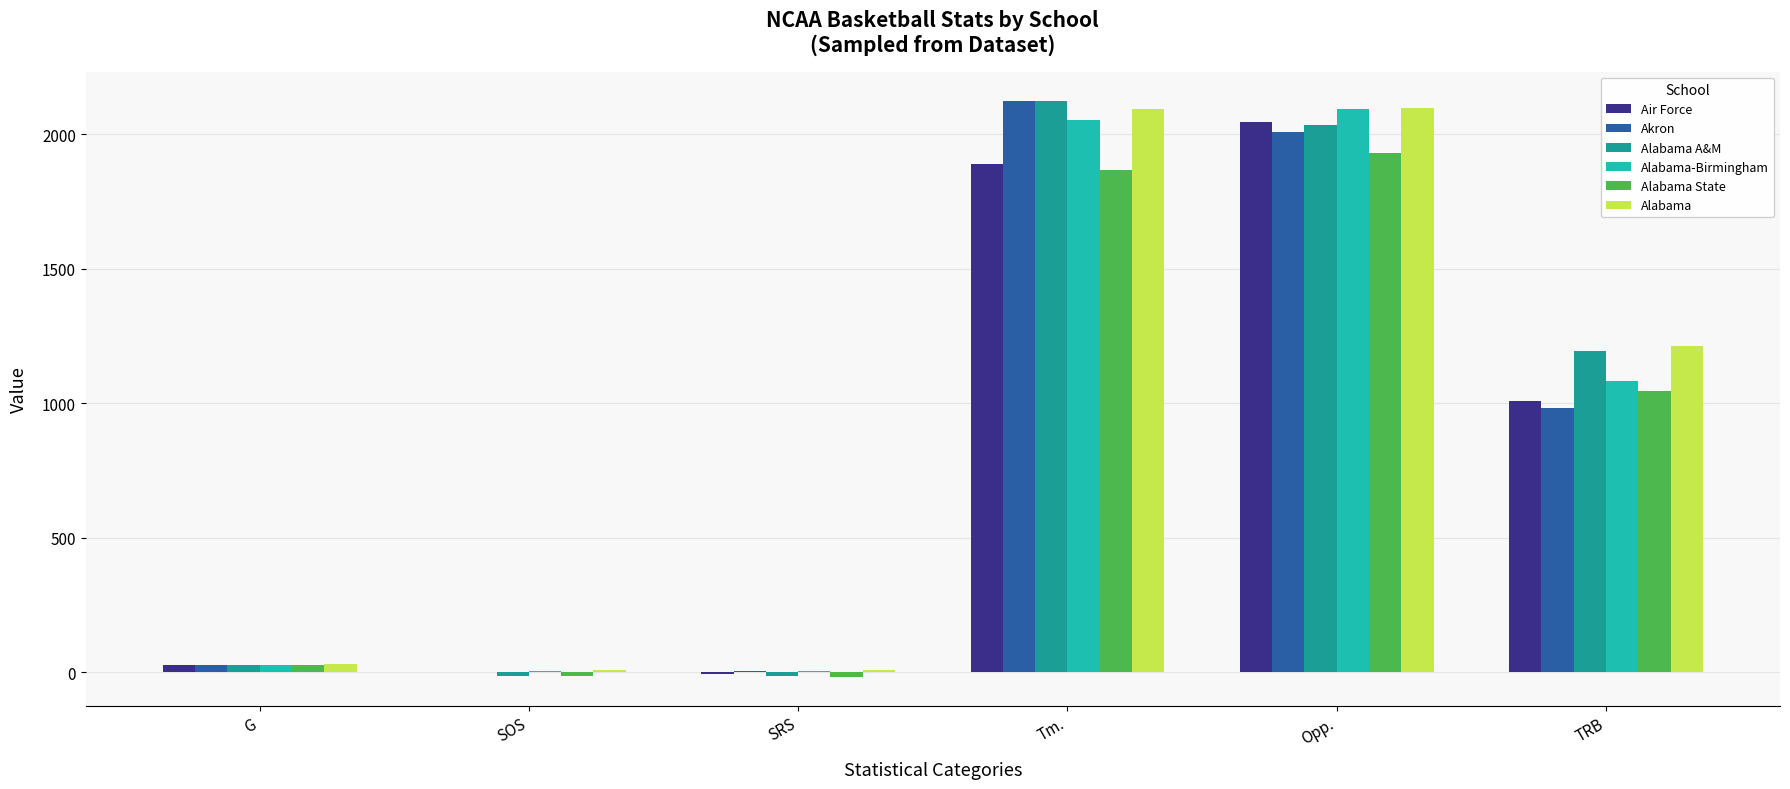

What is the average value of the Alabama-Birmingham series?

878.2